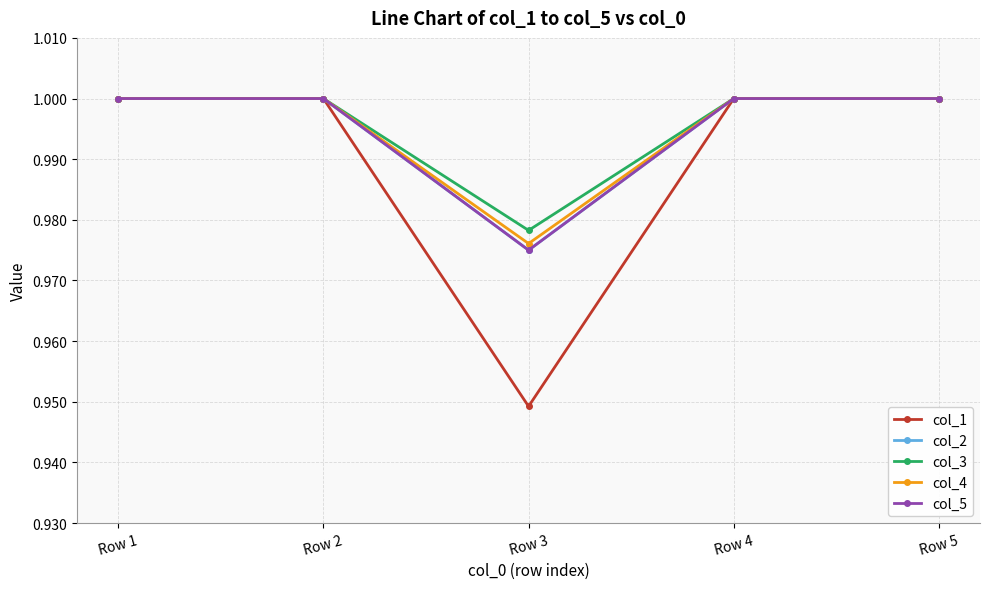

True or false: col_1 has a value of 1.0 at Row 2.

True